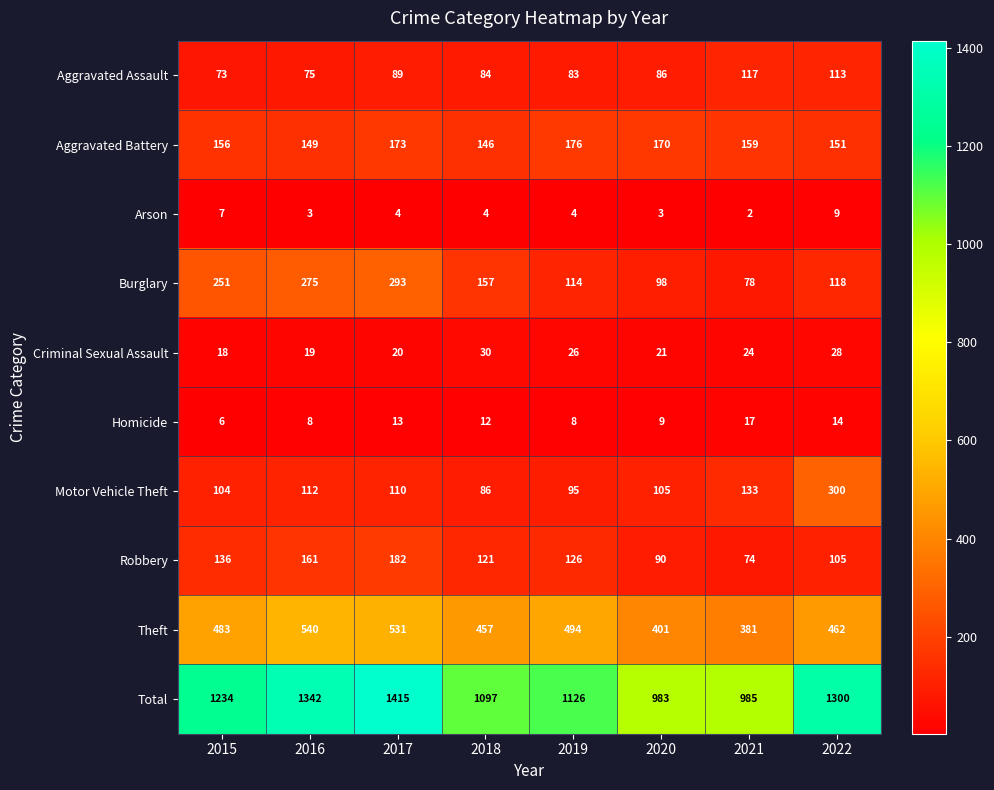

How many values in the Total series are below 1234?

4